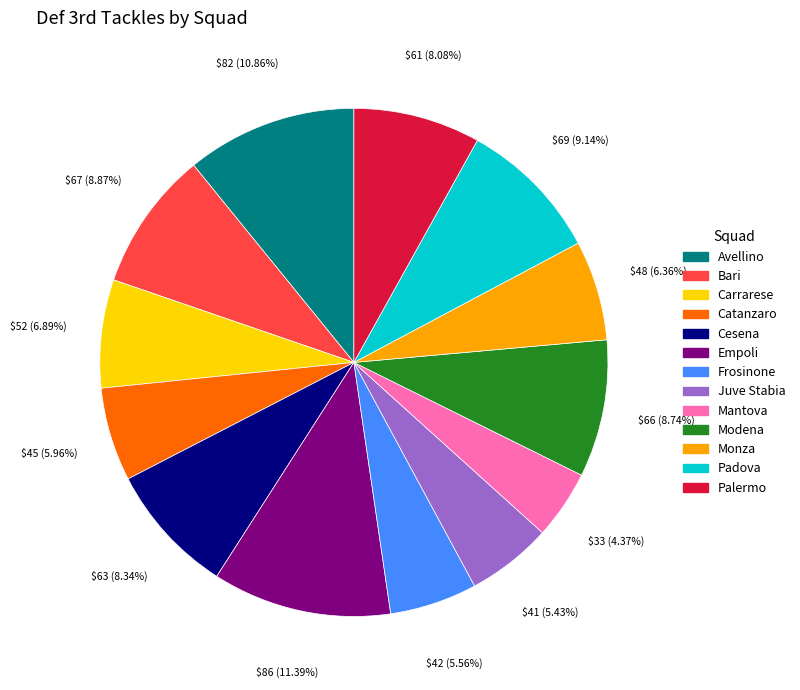

To the nearest percent, what is the average slice percentage?

8%